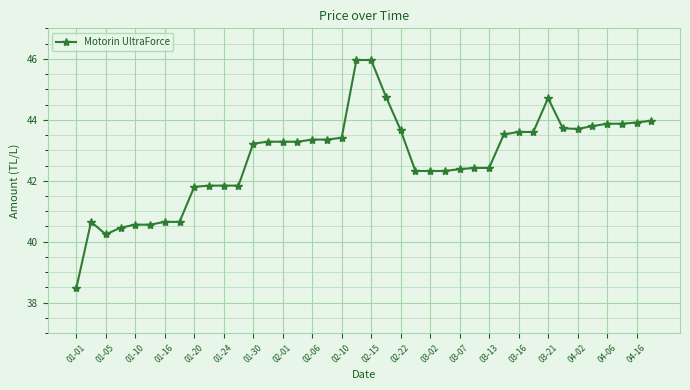

Count the number of values greater than 43.

22